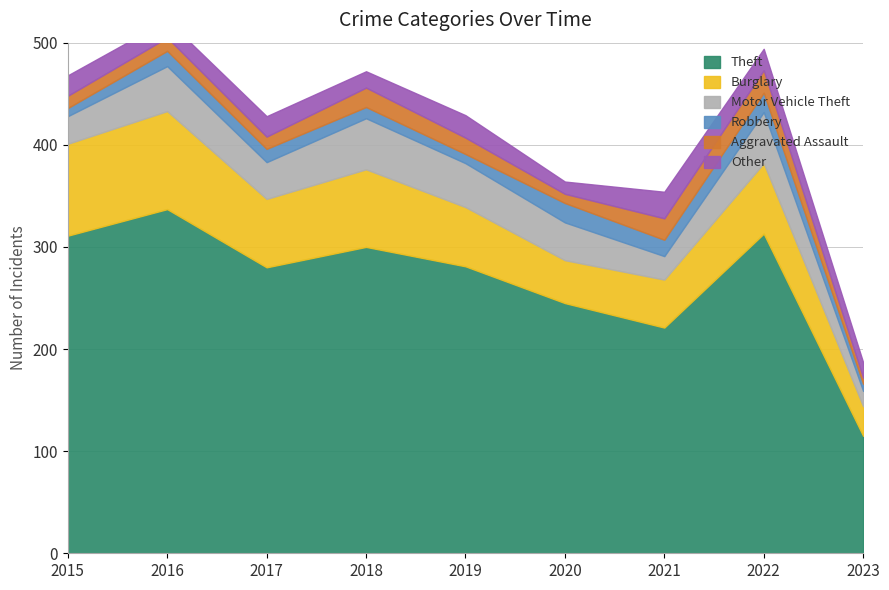

What is the minimum value for Motor Vehicle Theft?

15